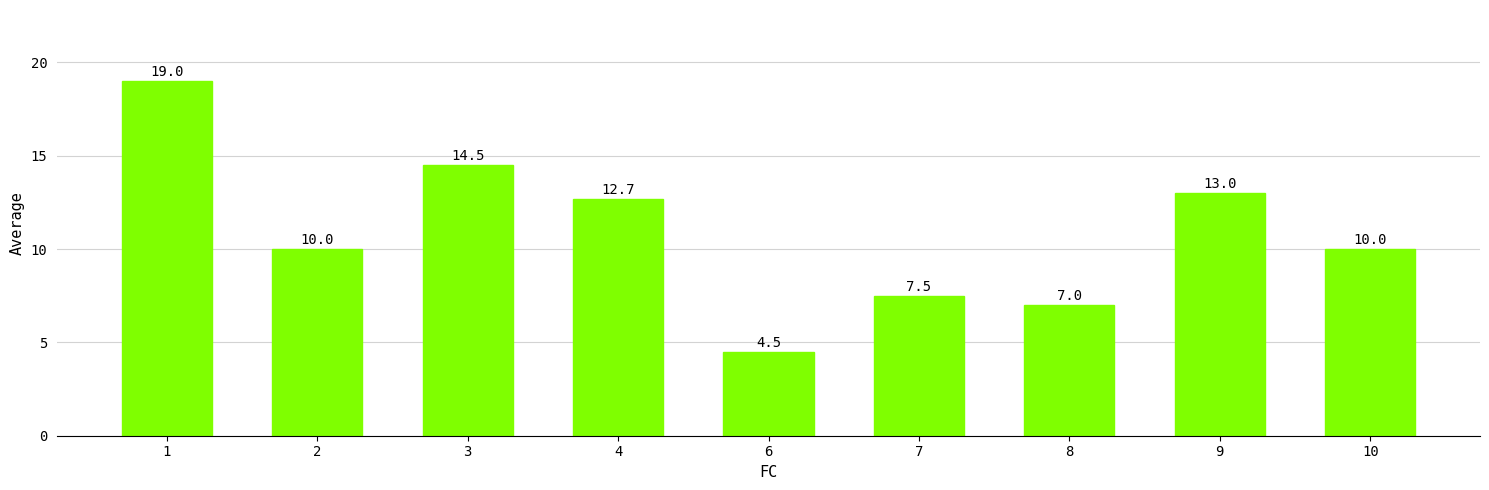

How many bars are there in total?

9